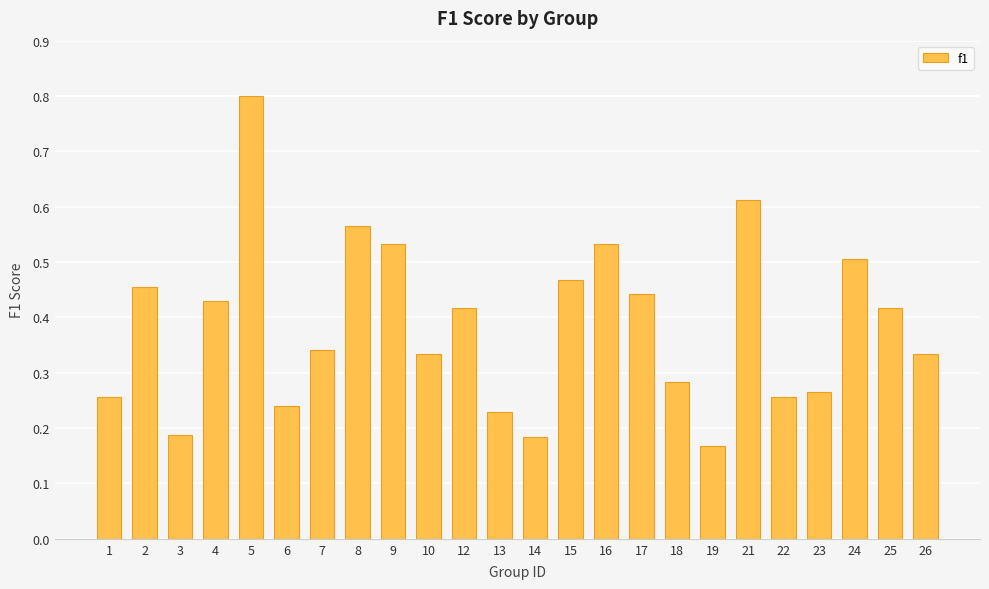

What is the change in value from 3 to 18?

+0.1